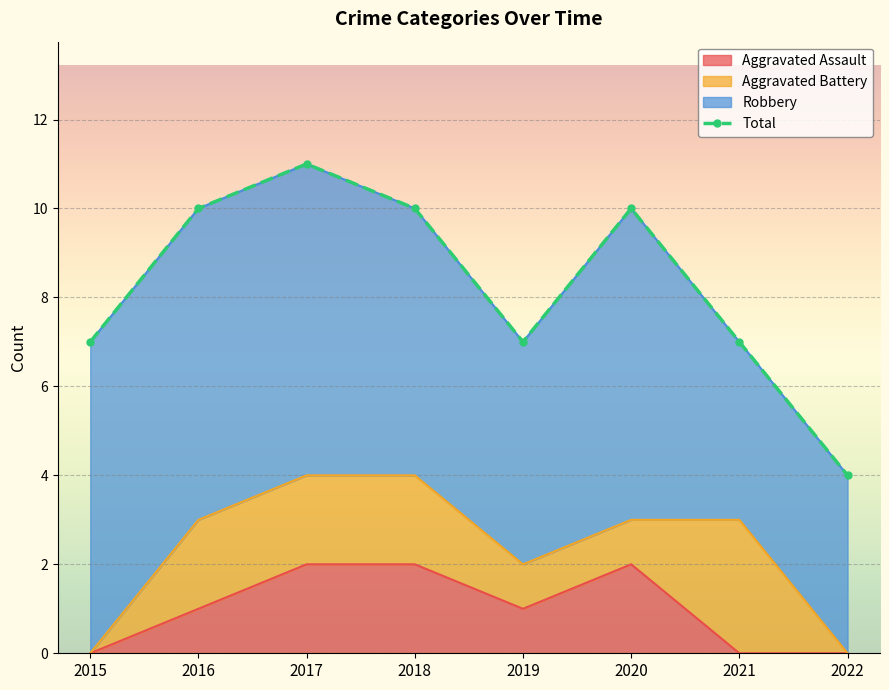

True or false: Aggravated Assault has more than 1 points higher than both neighbors.

False